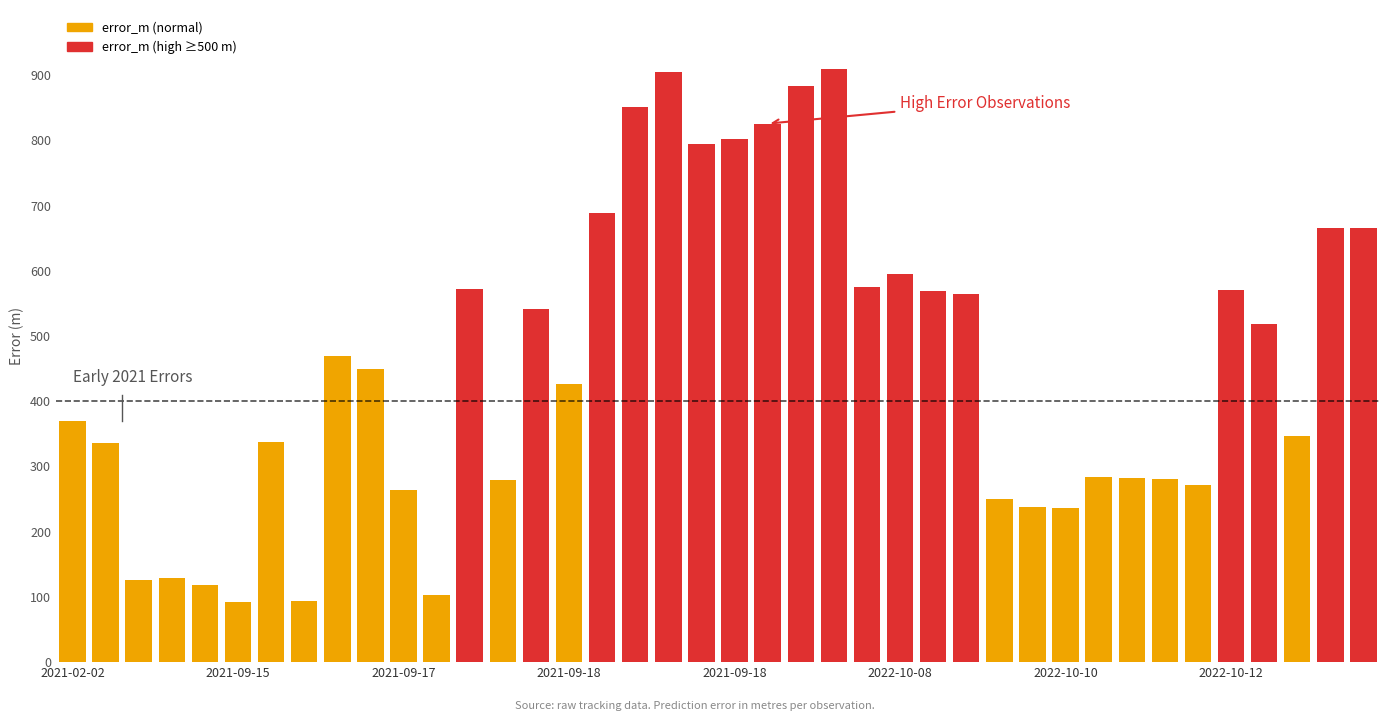

What is the maximum value shown in the chart?

908.9